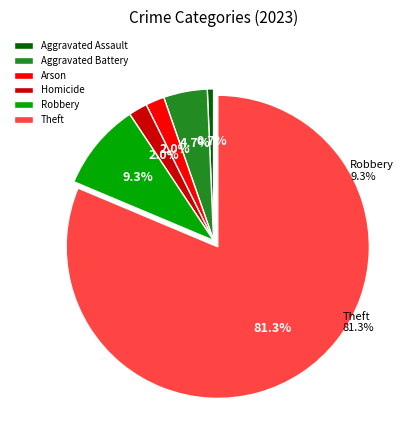

Approximately how many times larger is the value at Aggravated Battery compared to Arson?

2.3